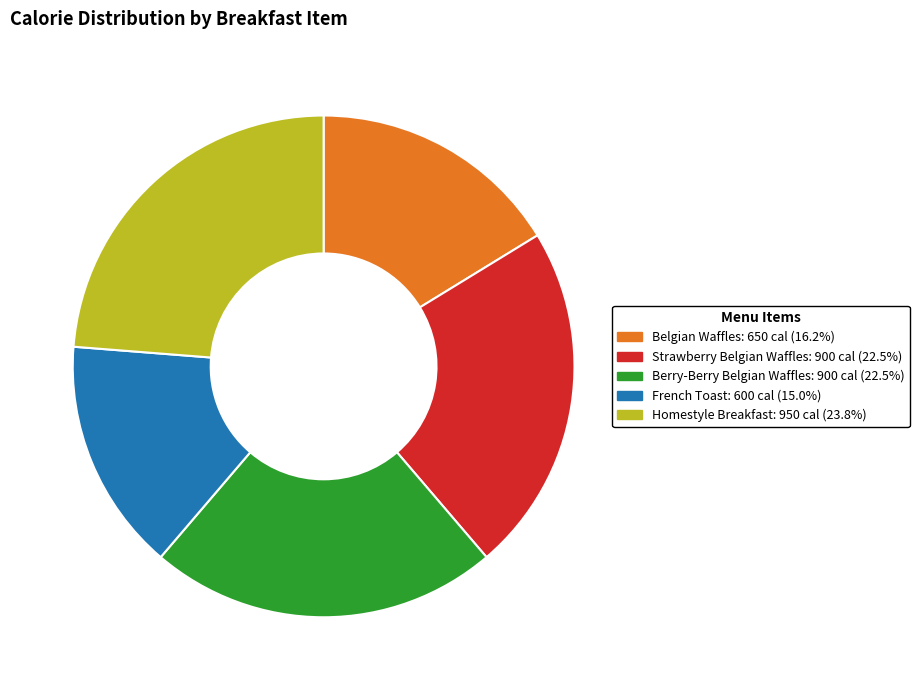

Count the number of slices in the pie.

5